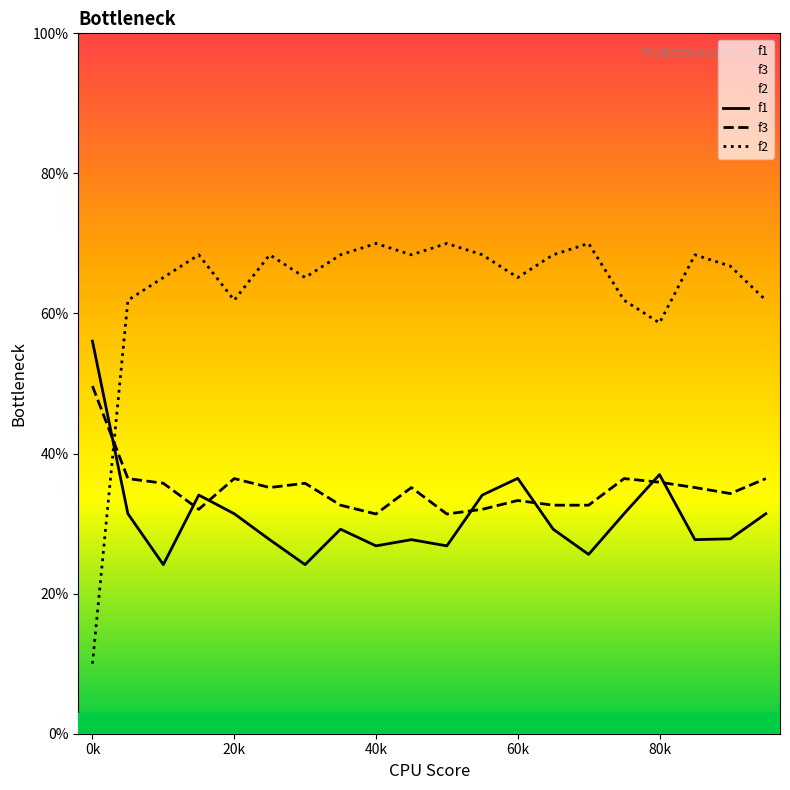

What are all the series names shown in the legend?

f1, f3, f2